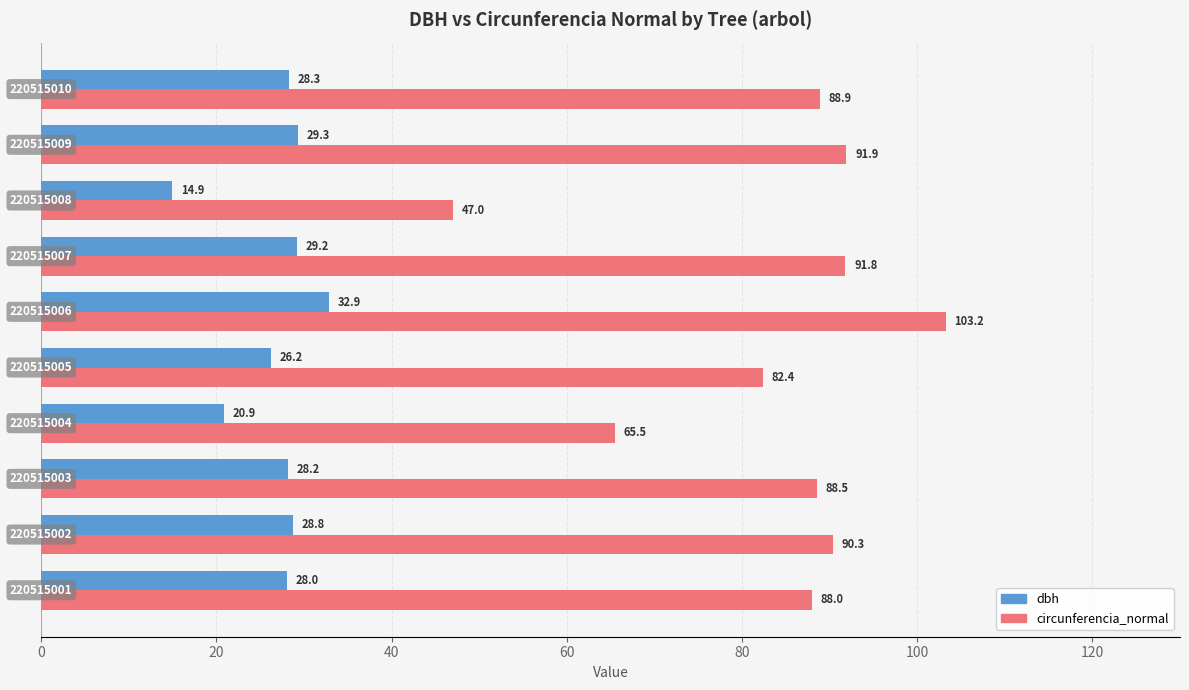

Which series has the widest spread of values?

circunferencia_normal